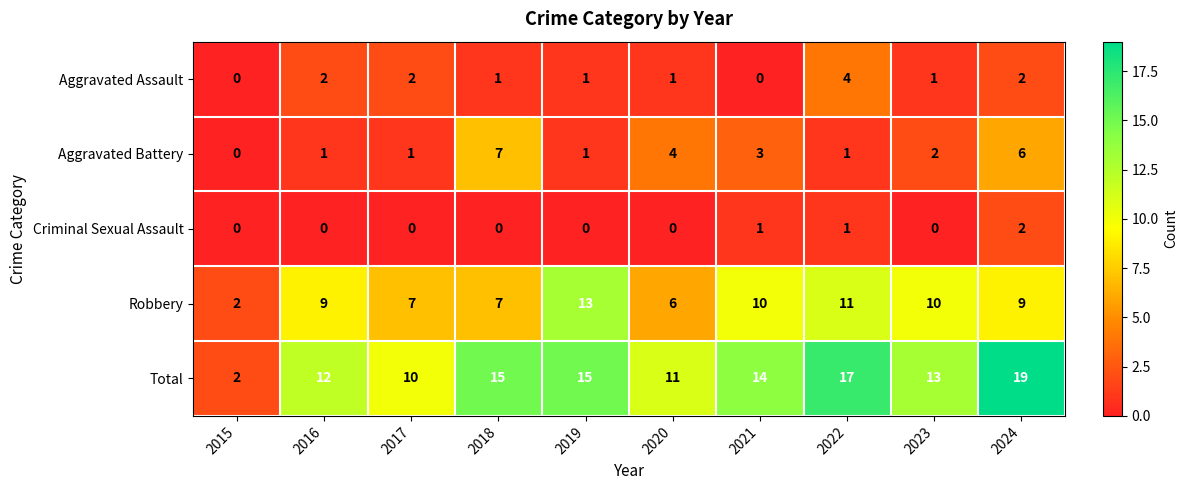

What is the total value across all series at 2016?

24